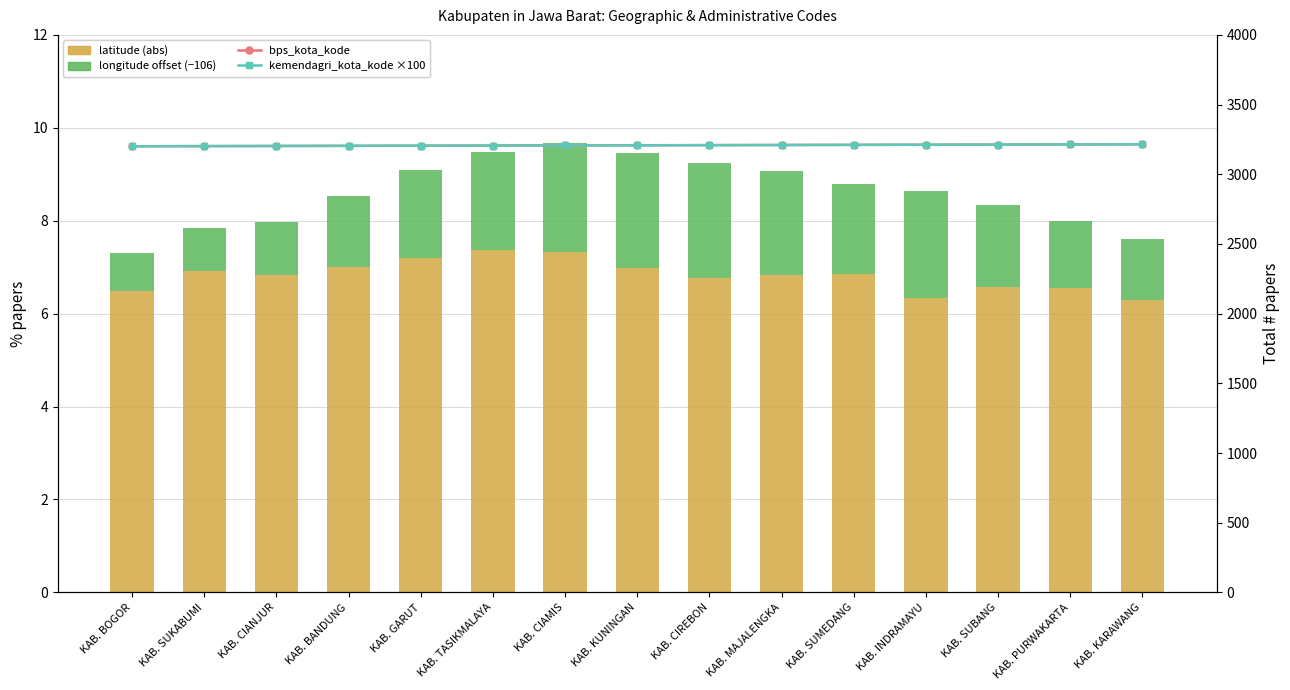

What is the average value of the kemendagri_kota_kode ×100 series?

3208.0